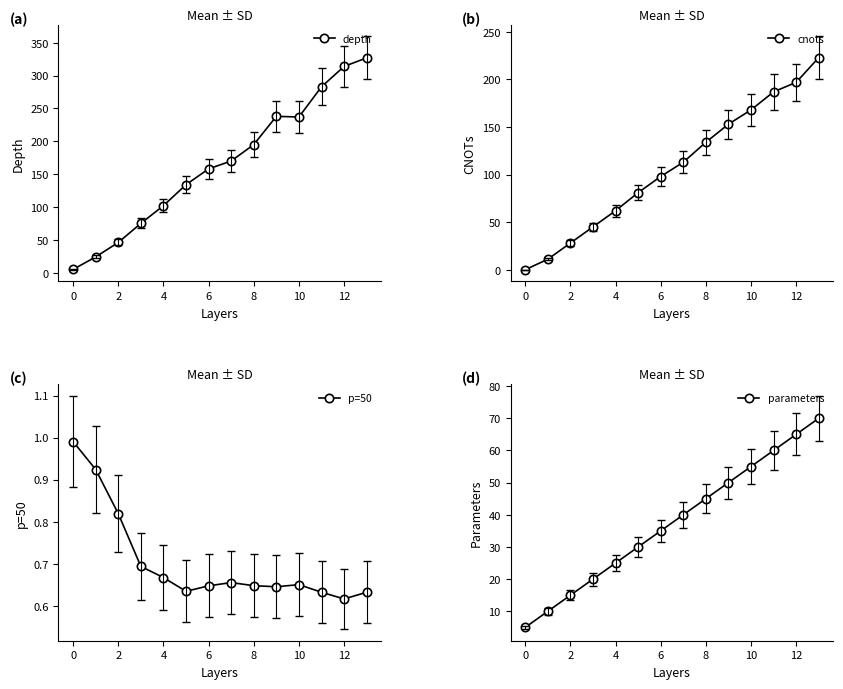

True or false: p=50 and parameters intersect in this chart.

False